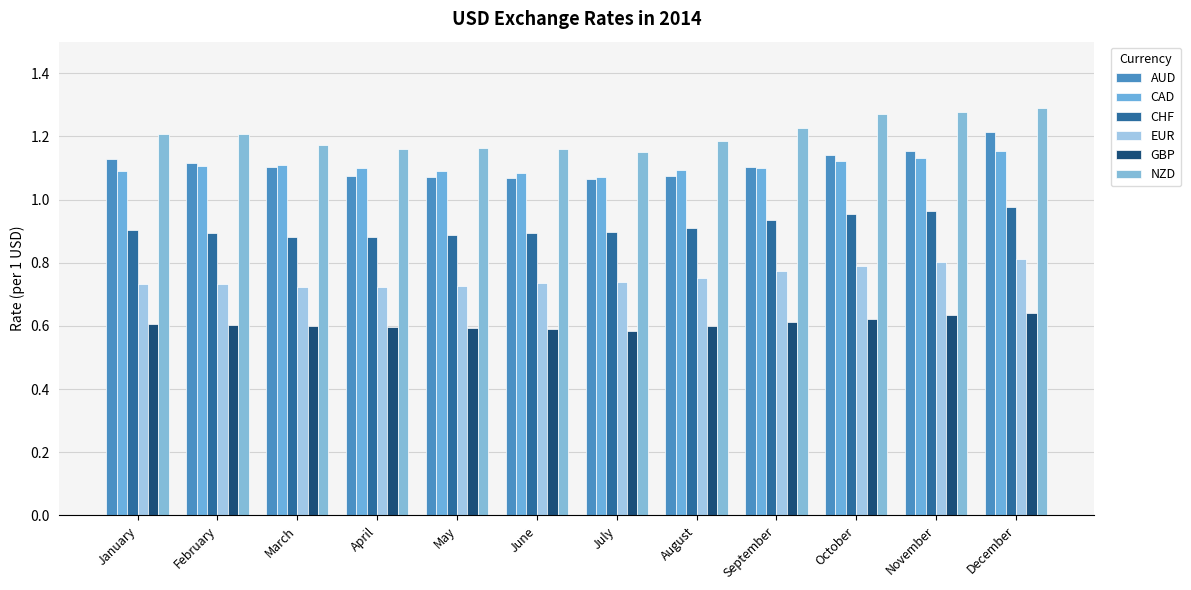

At how many categories does at least one series exceed 1?

12